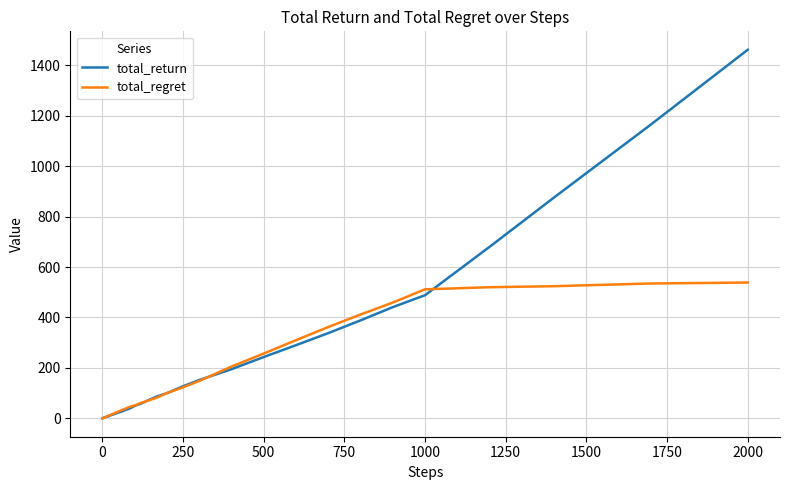

What is the greatest value displayed?

1461.4